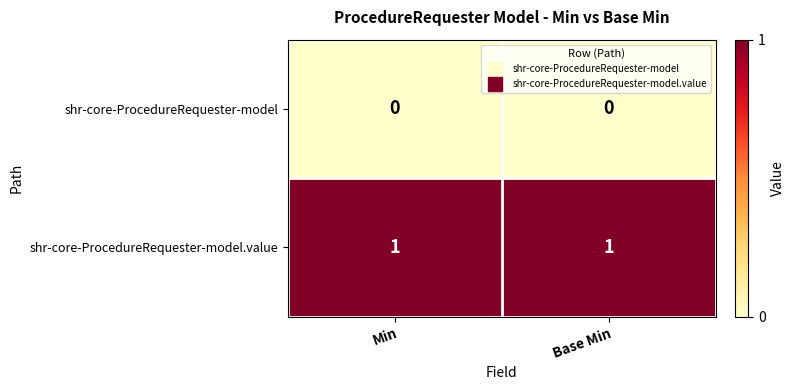

Is the value of shr-core-ProcedureRequester-model.value at Min greater than the value of shr-core-ProcedureRequester-model at Base Min?

Yes